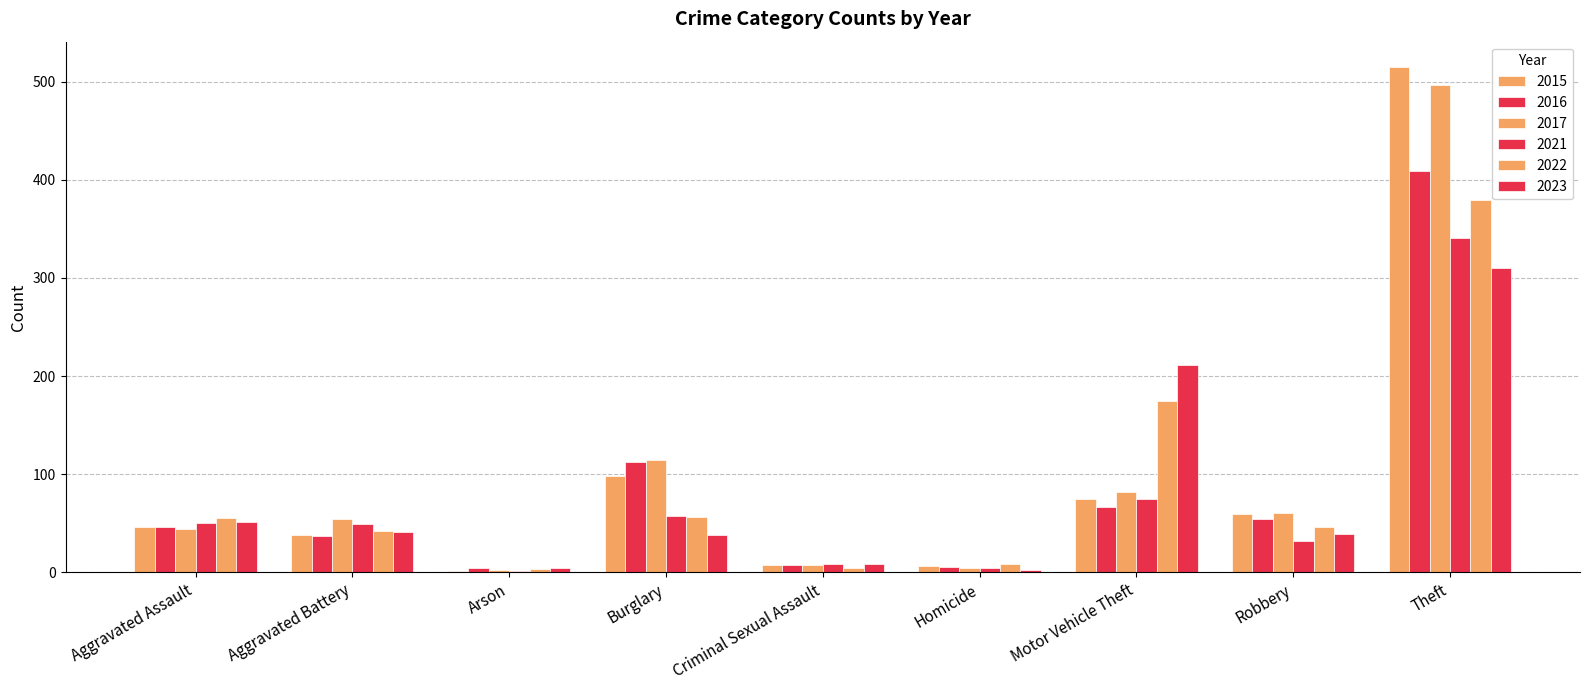

How many data points does each series have?

9